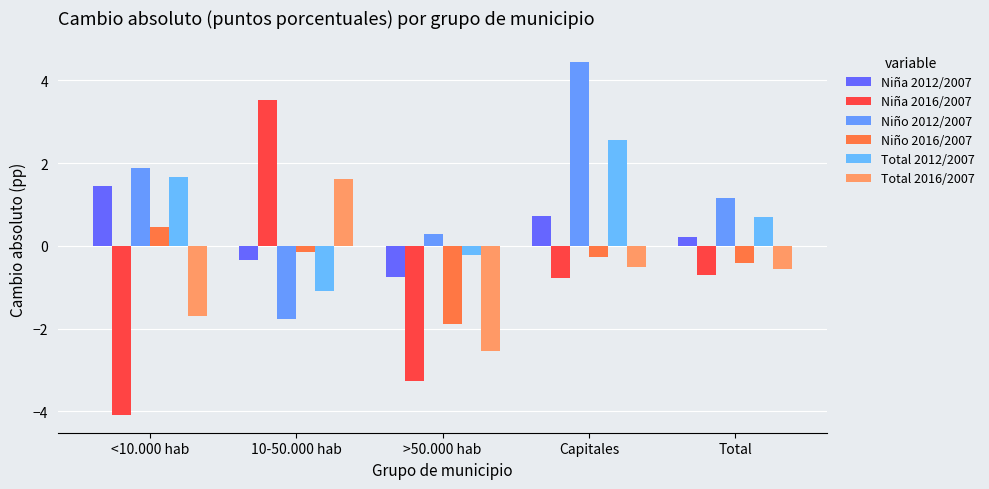

What is the lowest value of the Total 2012/2007 series?

-1.1